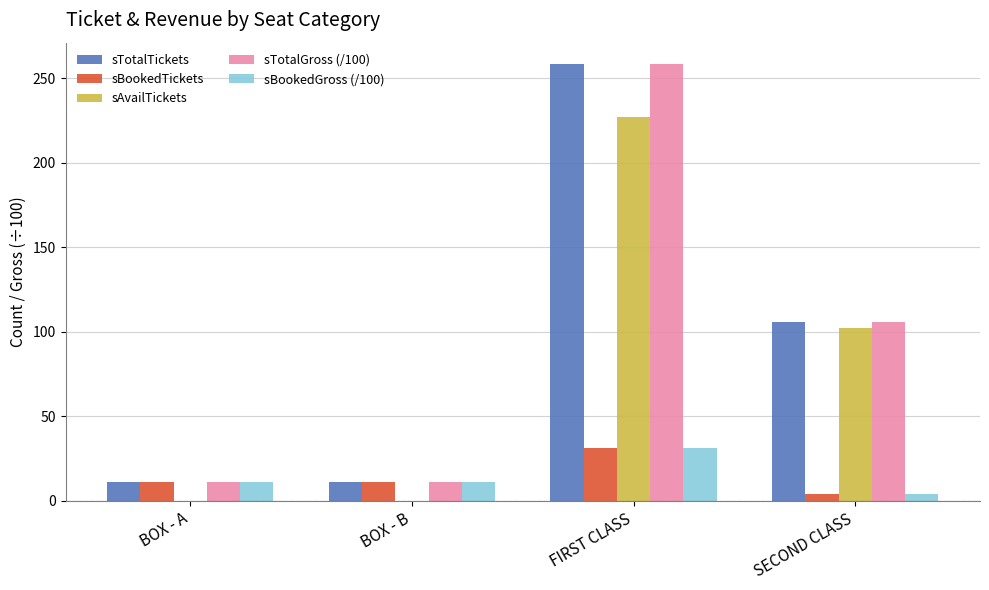

At which label does sTotalTickets first exceed 106?

FIRST CLASS